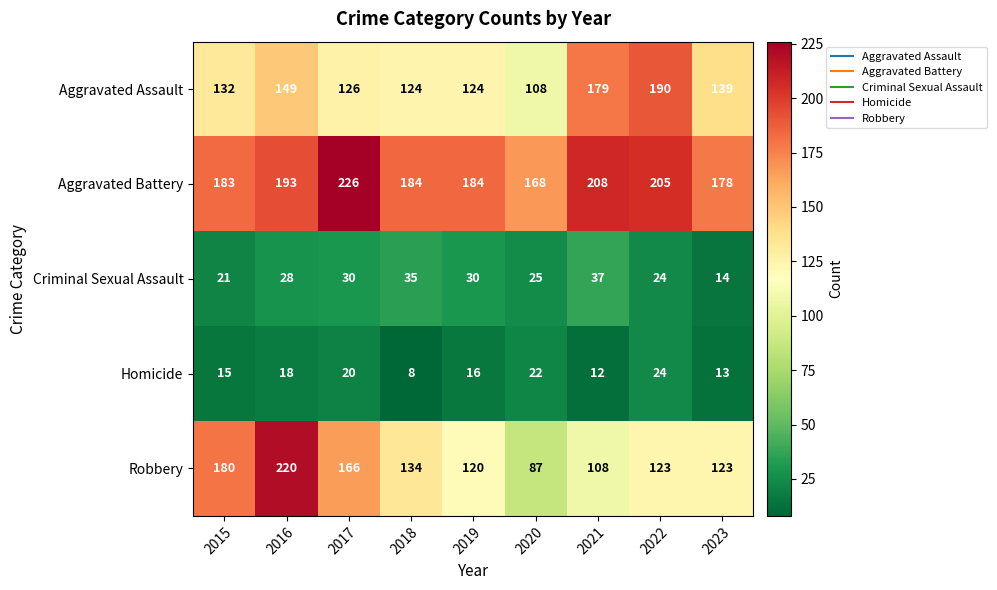

At how many categories does at least one series exceed 139?

9